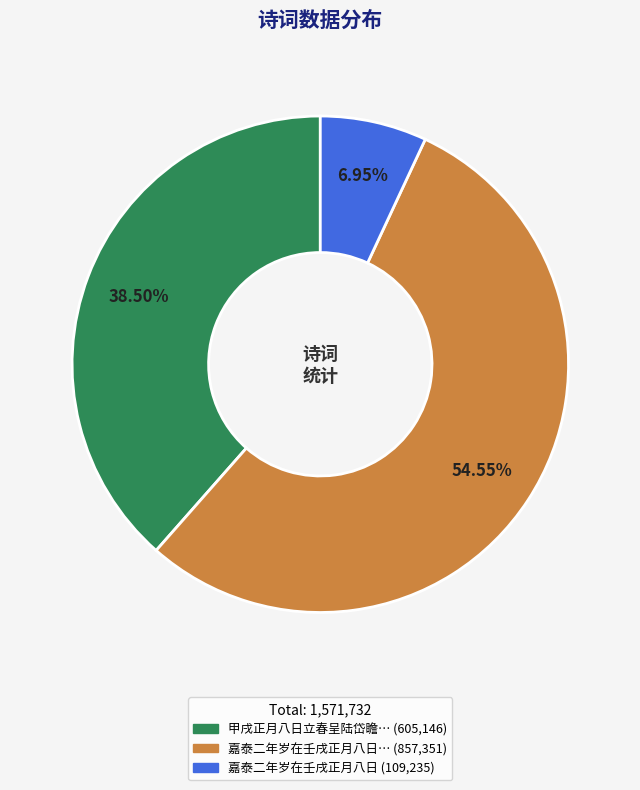

How many segments does this pie chart have?

3